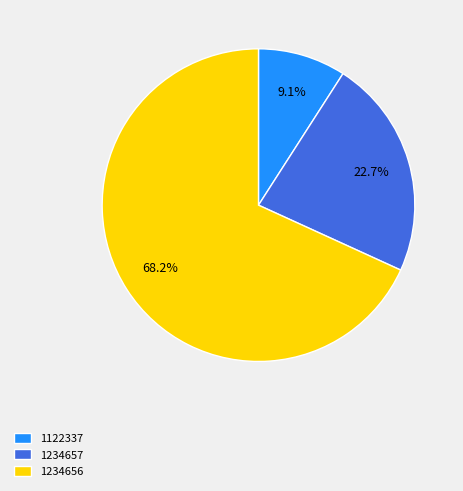

To the nearest percent, what portion does 1234657 represent?

23%